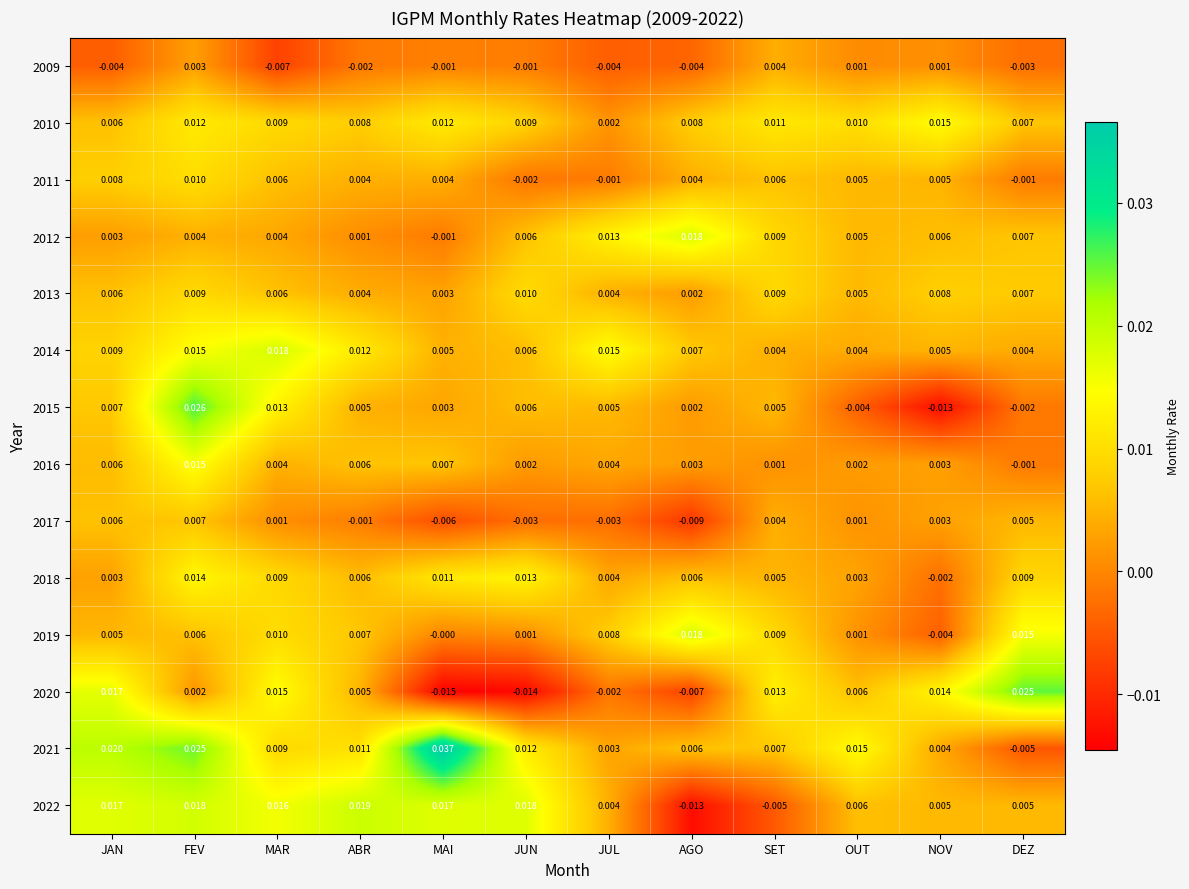

Where does the 2011 series first go above 0?

JAN